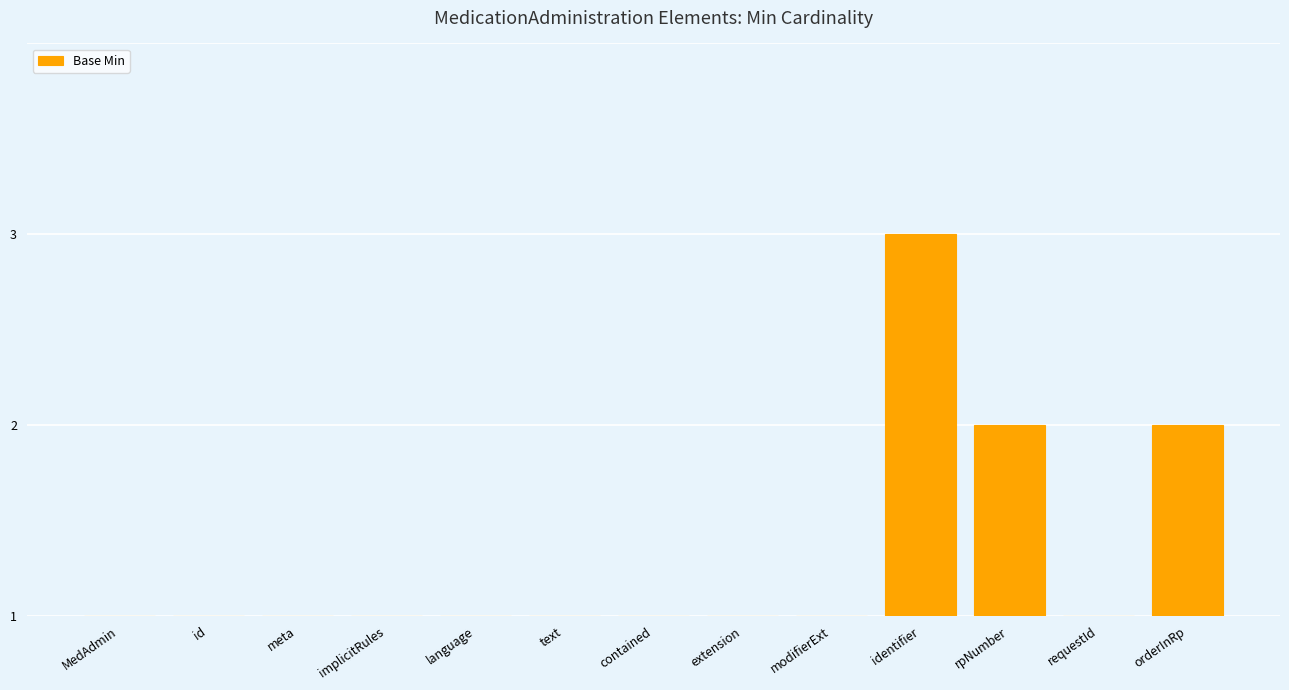

What is the label of the 12th bar from the left?

requestId